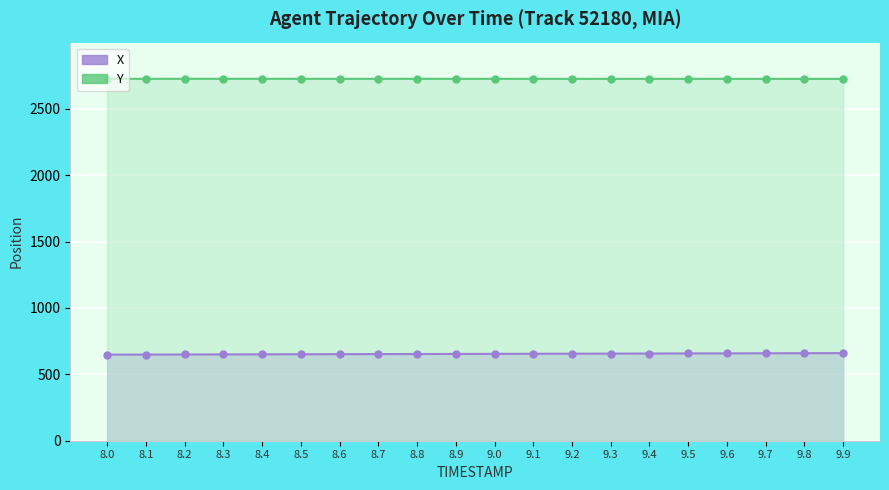

At which category is the sum across all series the highest?

9.9